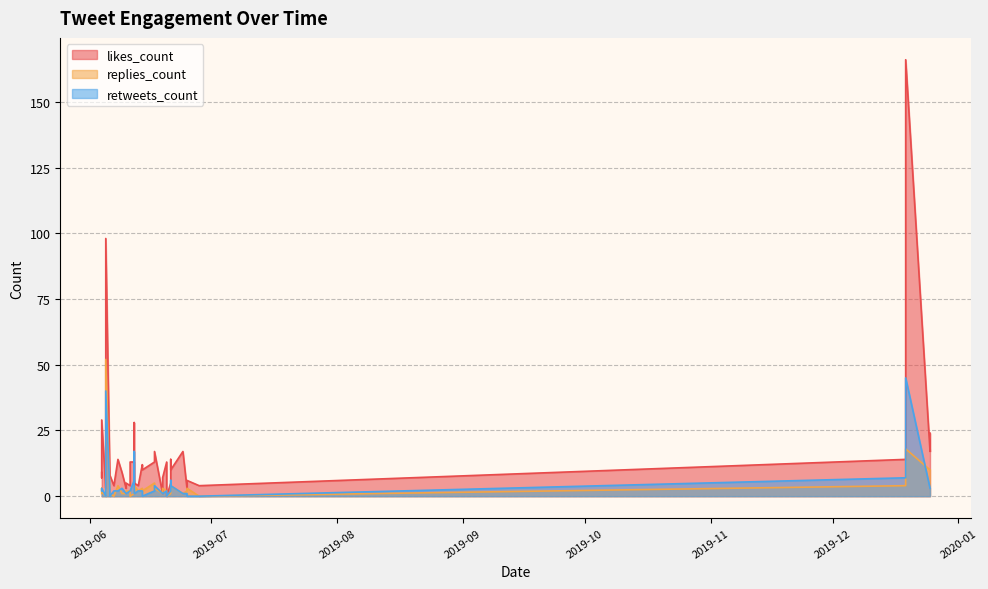

Reading right to left, transcribe all the data shown in this chart.

likes_count: 166	14	24	17	7	9	29	7	98	3	5	8	8	4	14	9	3	5	4	13	4	13	28	5	4	12	10	13	17	1	7	13	0	5	14	10	17	3	6	4
replies_count: 18	4	10	10	3	1	2	1	52	0	0	1	1	0	4	1	1	2	2	0	2	1	6	4	2	3	2	5	3	1	3	2	0	1	1	4	1	2	3	0
retweets_count: 45	7	3	3	3	2	3	1	40	0	0	2	0	2	2	3	1	1	2	2	5	6	17	1	2	2	0	2	4	1	1	2	0	2	6	4	1	1	0	0